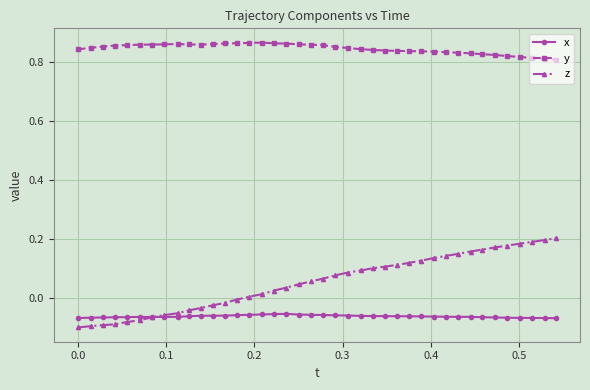

True or false: x has more than 0 interior local peaks.

True